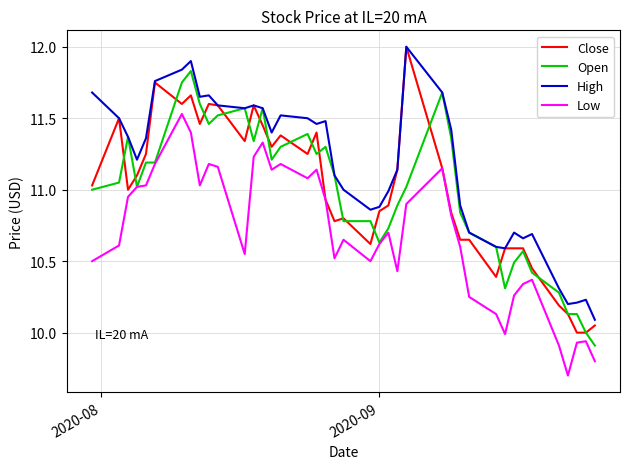

True or false: High and Low cross at least once.

False